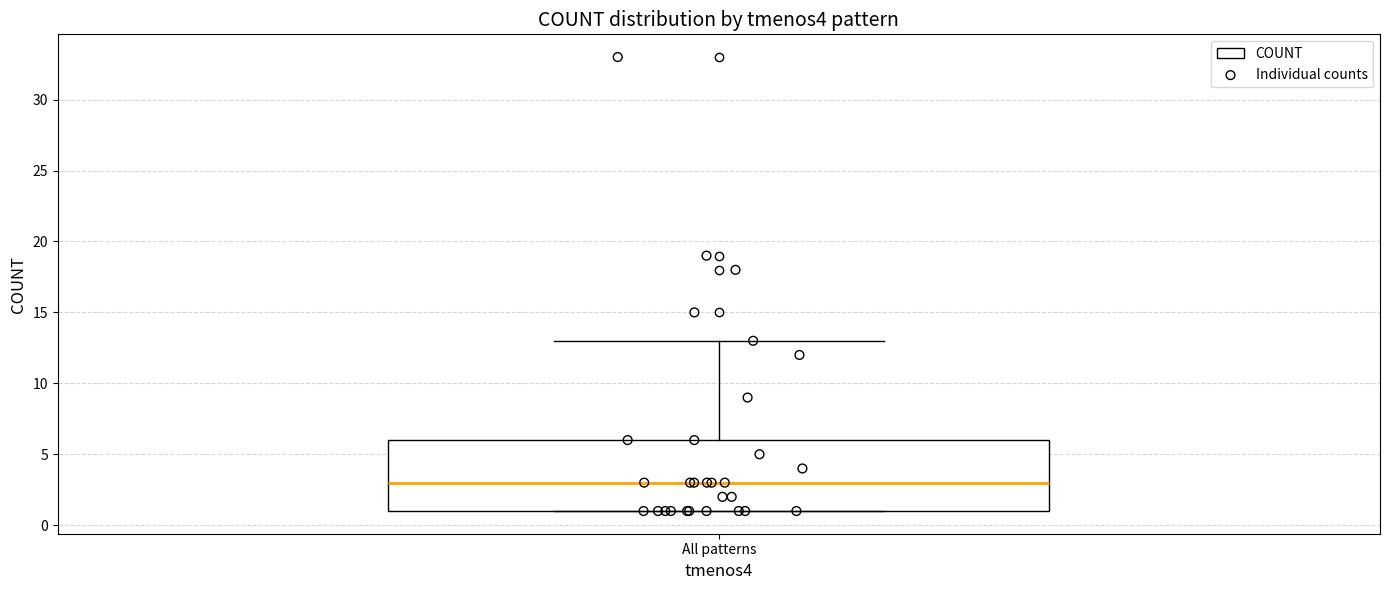

Transcribe this box plot: give where the median line is, the range the box spans, and where the two whiskers end, as read against the y-axis. The values are not printed on the chart, so give them approximately, as read against the axis.

median 3, box 1 to 6, whiskers 1 to 13